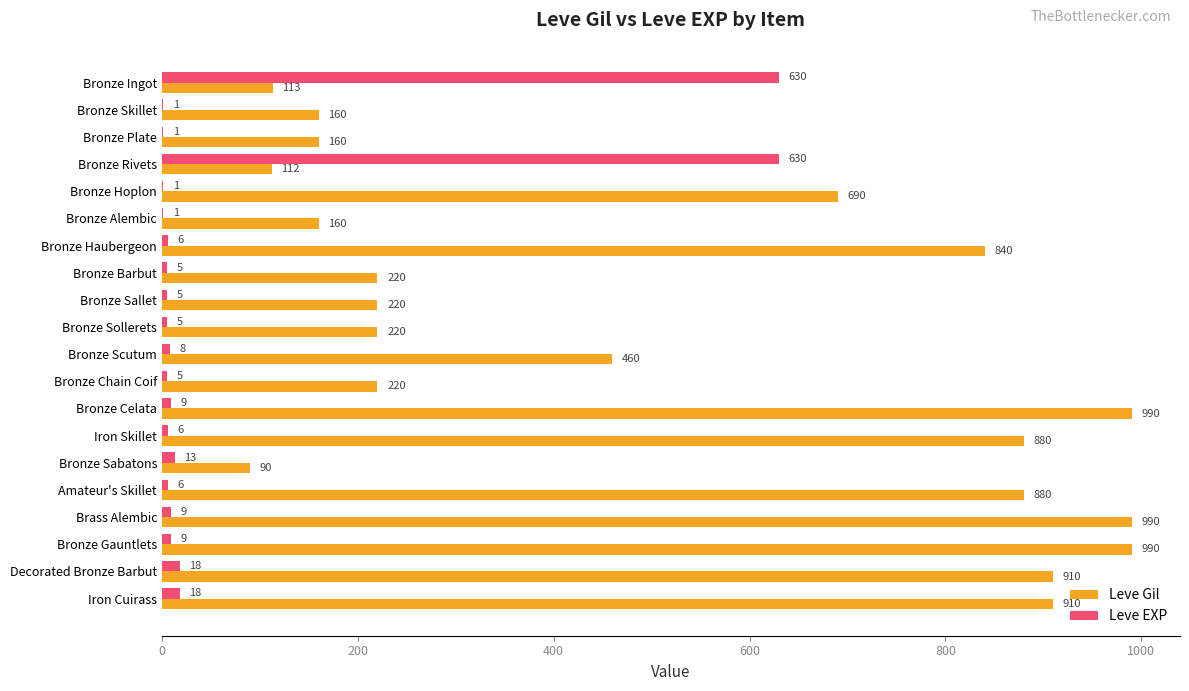

What is the sum of the Leve EXP values at Bronze Hoplon and Bronze Barbut?

6